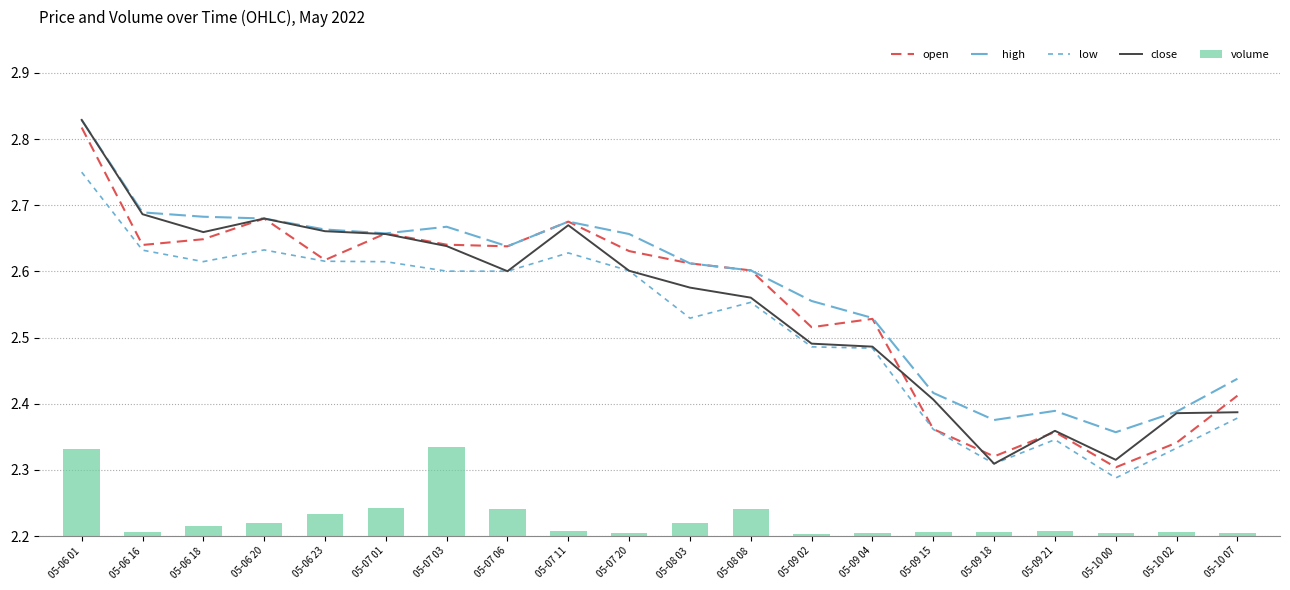

Is the value of high at 05-09 04 greater than the value of close at 05-07 06?

No